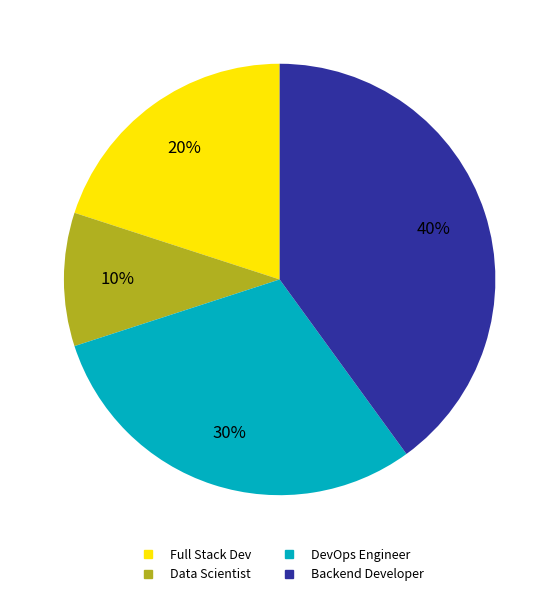

What percentage is the Full Stack Dev slice, to the nearest percent?

20%